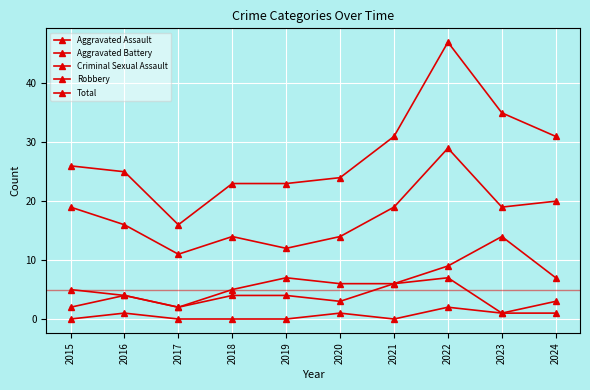

At how many categories does at least one series exceed 7?

10